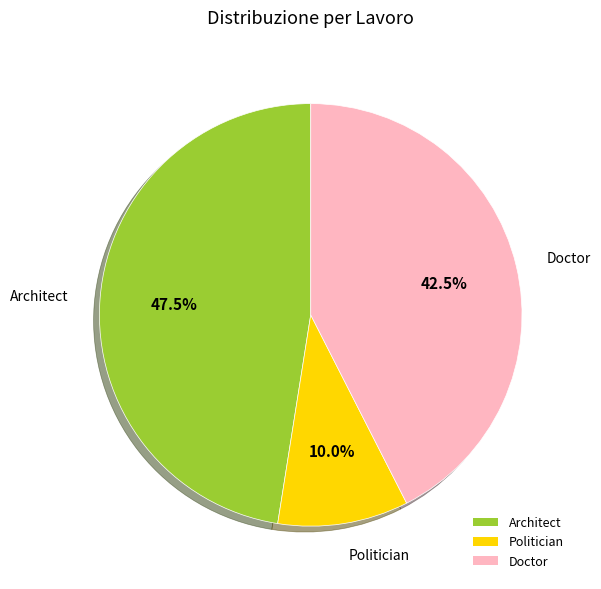

To the nearest percent, what is the average slice percentage?

33%